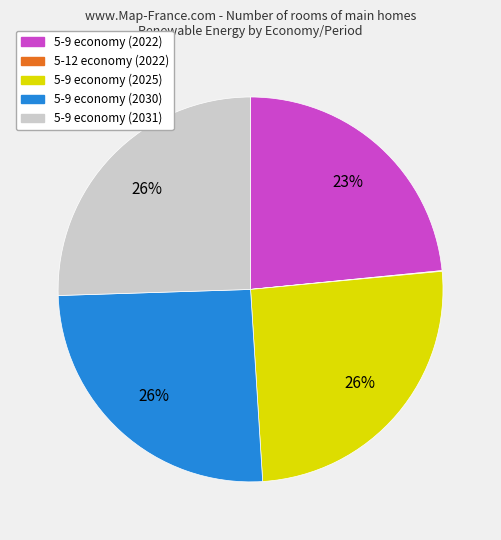

To the nearest percent, what is the average slice percentage?

20%